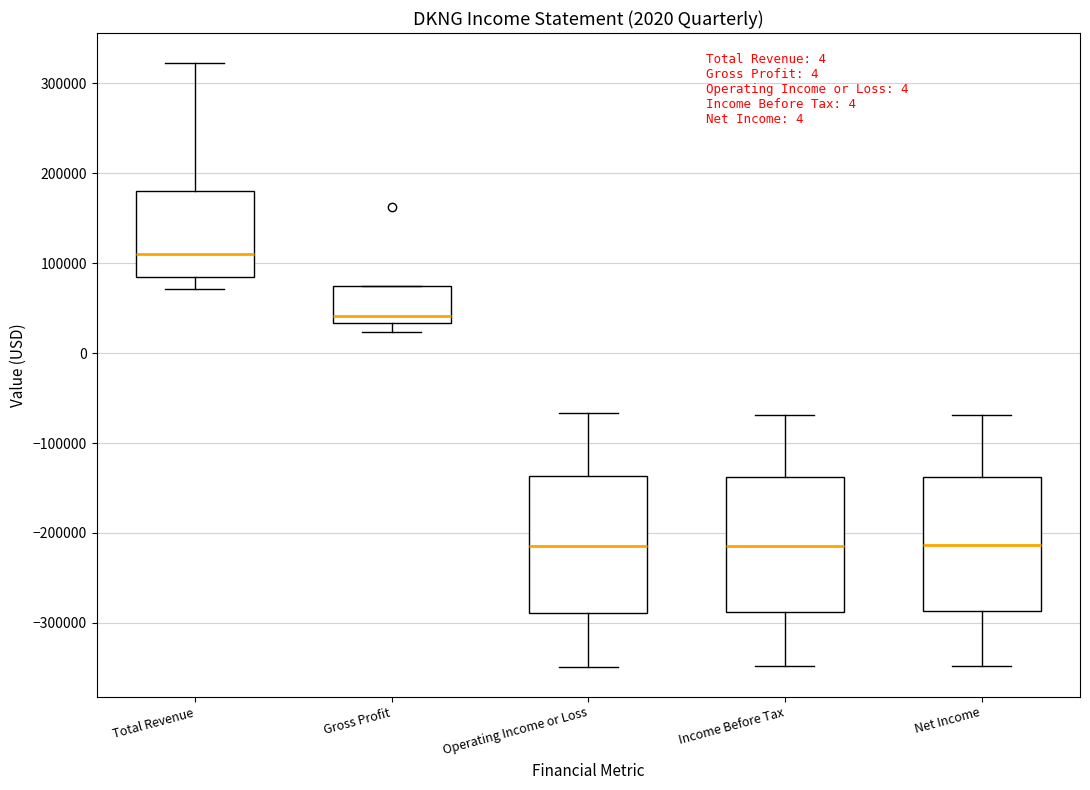

Reading left to right, read every box against the y-axis: the position of its median line, the range the box covers, and the ends of its whiskers. The values are not printed on the chart, so give them approximately, as read against the axis.

Total Revenue: median 110000, box 80000 to 180000, whiskers 70000 to 320000
Gross Profit: median 40000, box 30000 to 70000, whiskers 20000 to 70000
Operating Income or Loss: median -210000, box -290000 to -140000, whiskers -350000 to -70000
Income Before Tax: median -210000, box -290000 to -140000, whiskers -350000 to -70000
Net Income: median -210000, box -290000 to -140000, whiskers -350000 to -70000